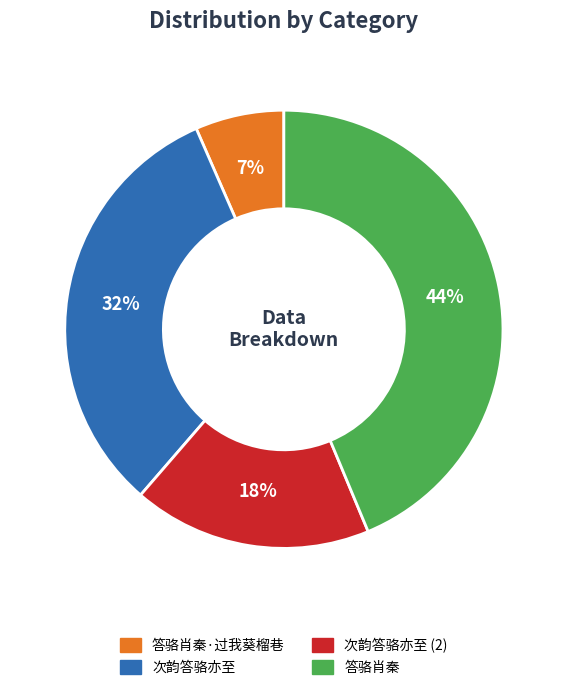

How many slices are in this pie chart?

4